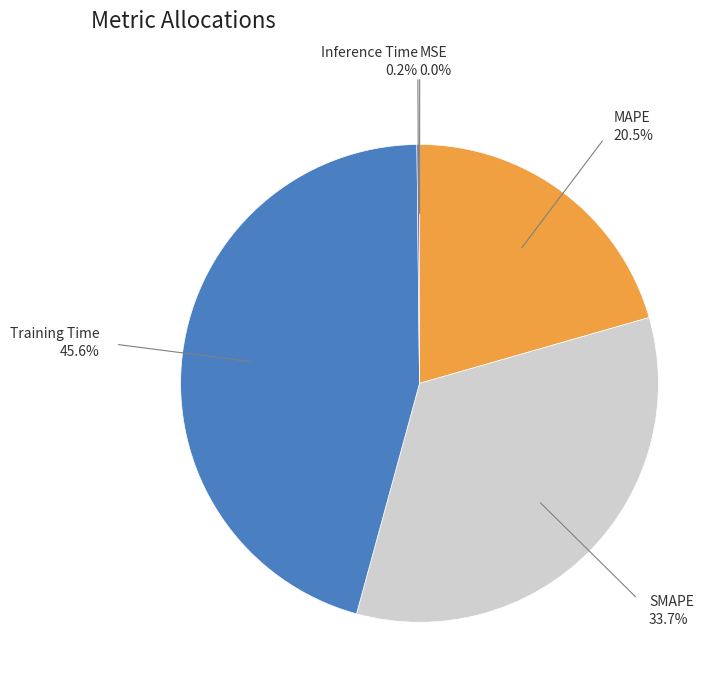

Does any single category account for the majority?

No